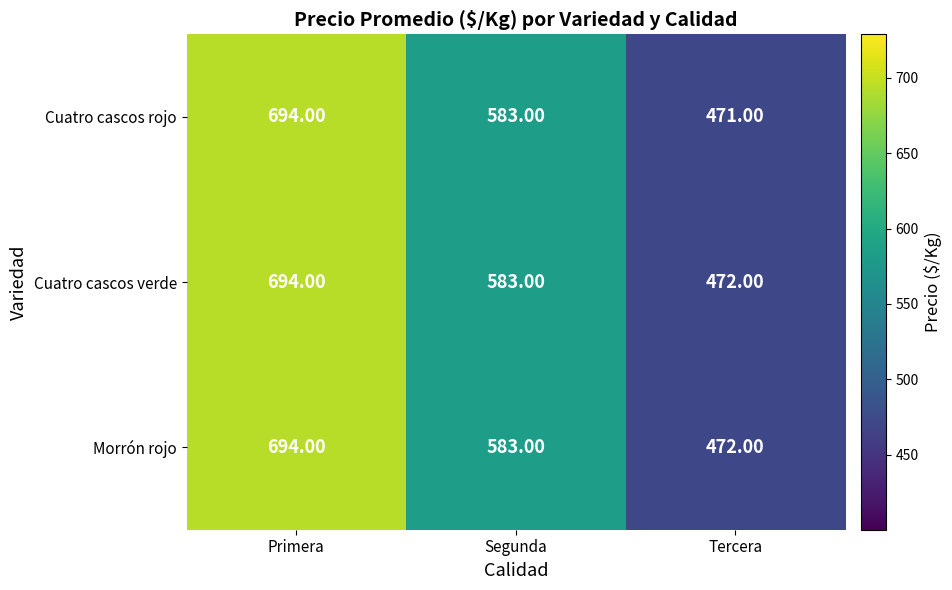

At how many categories does at least one series exceed 586?

1